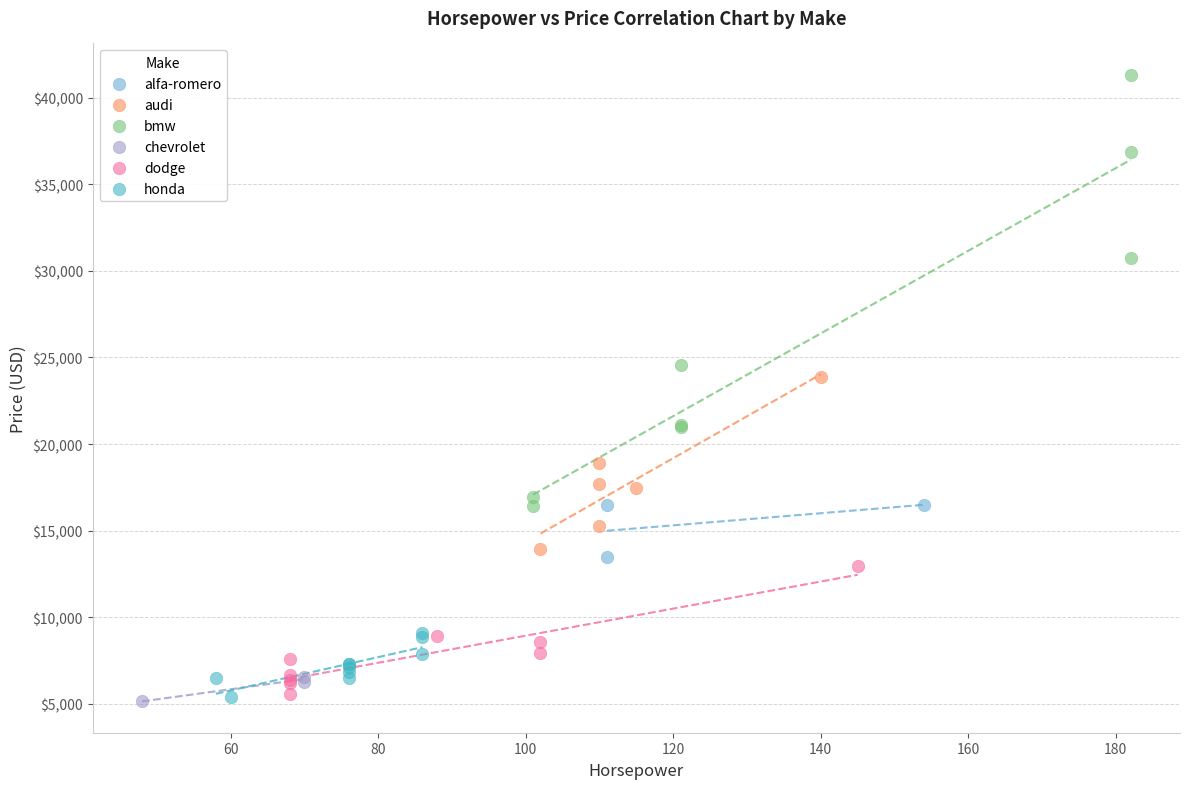

Which series has the widest spread of Y values?

bmw